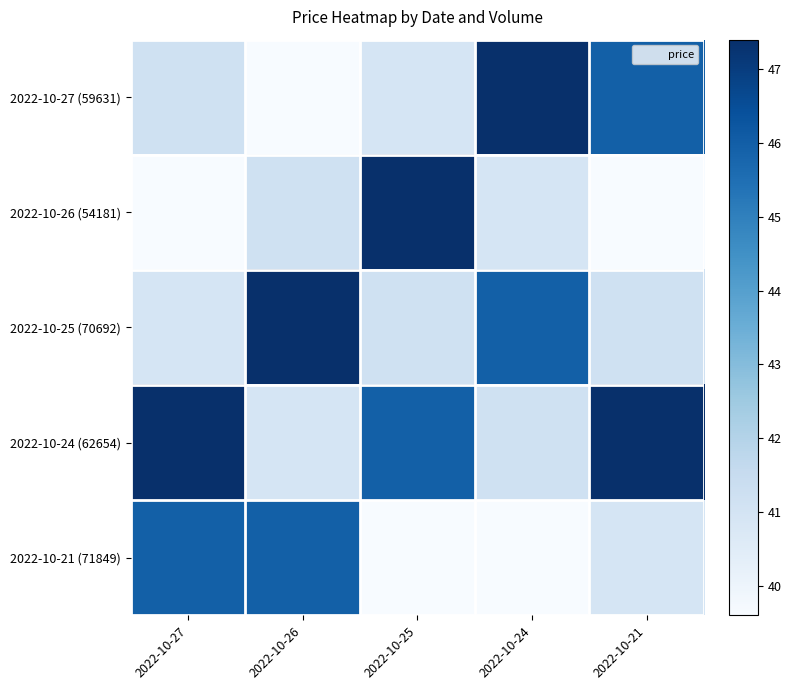

Between 2022-10-27 and 2022-10-25, which is larger?

2022-10-27